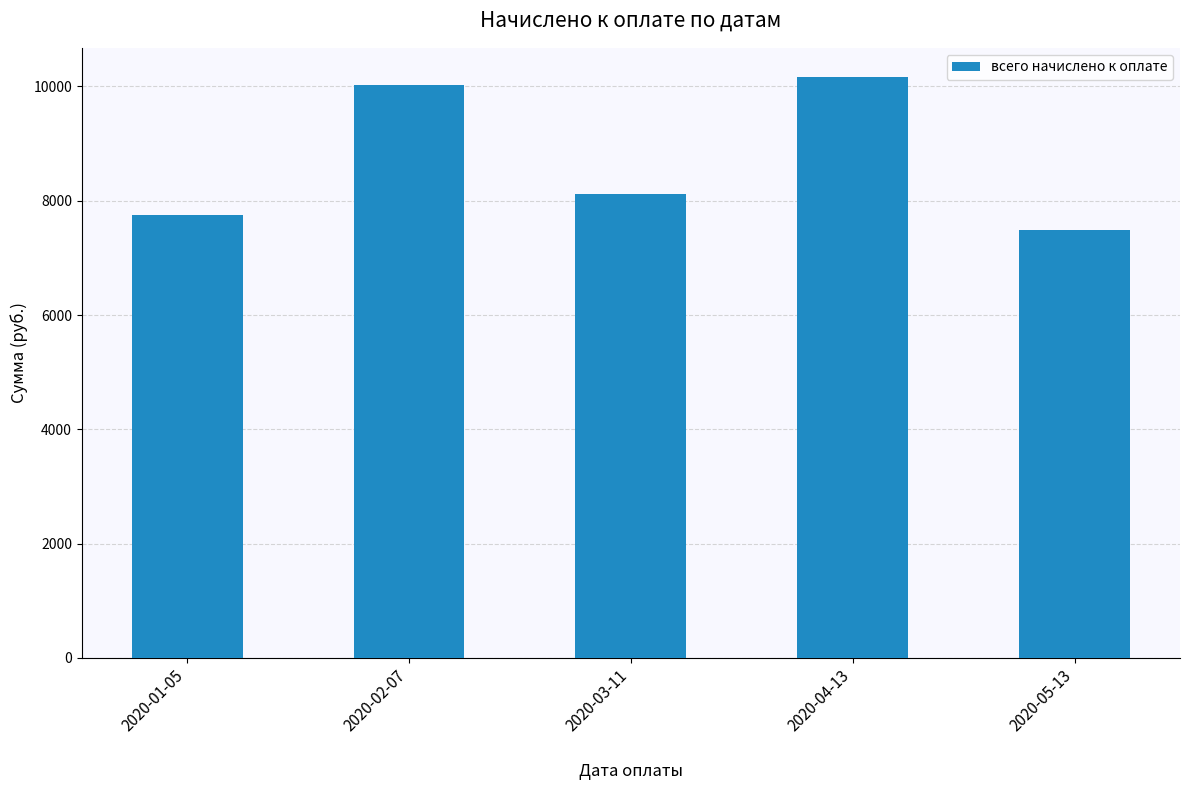

What is the value of the 5th bar from the left?

7483.6